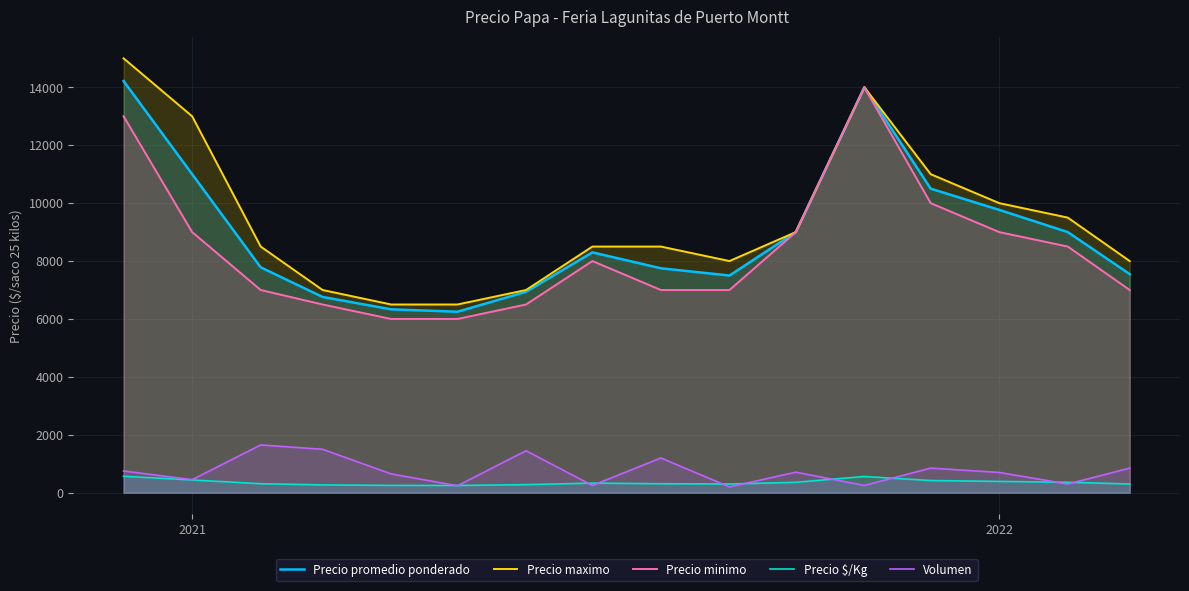

Does the chart display data point markers on the line(s)?

No